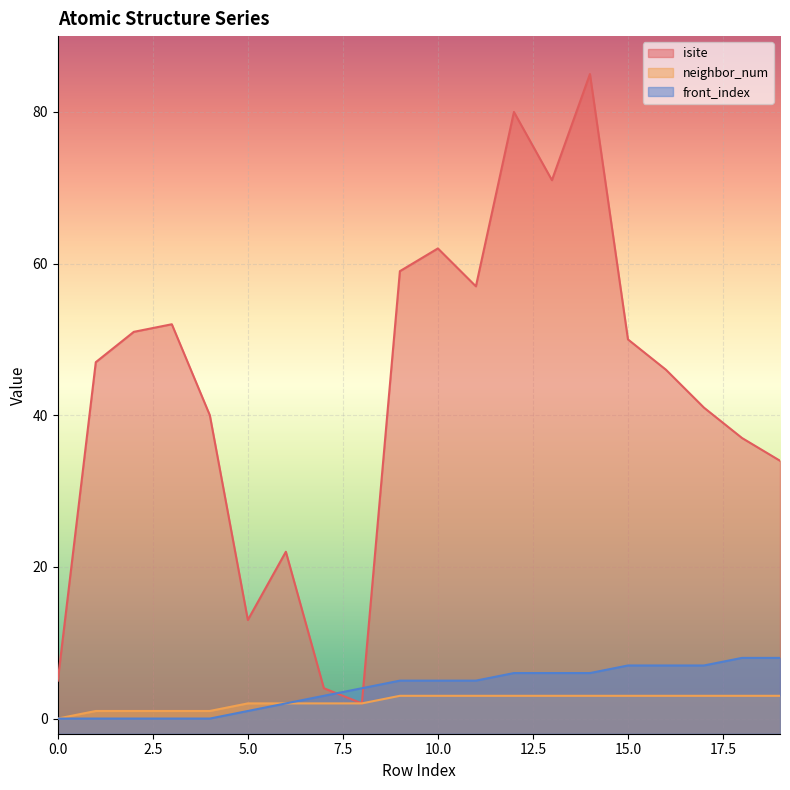

At which category is the sum across all series the highest?

14